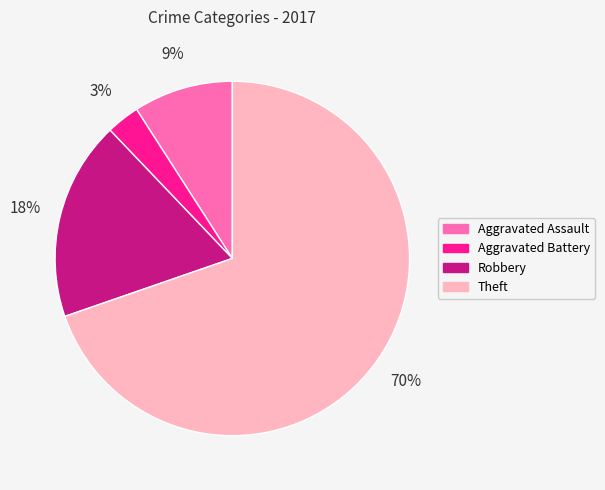

Is it true that Aggravated Assault is 15% of the pie?

False